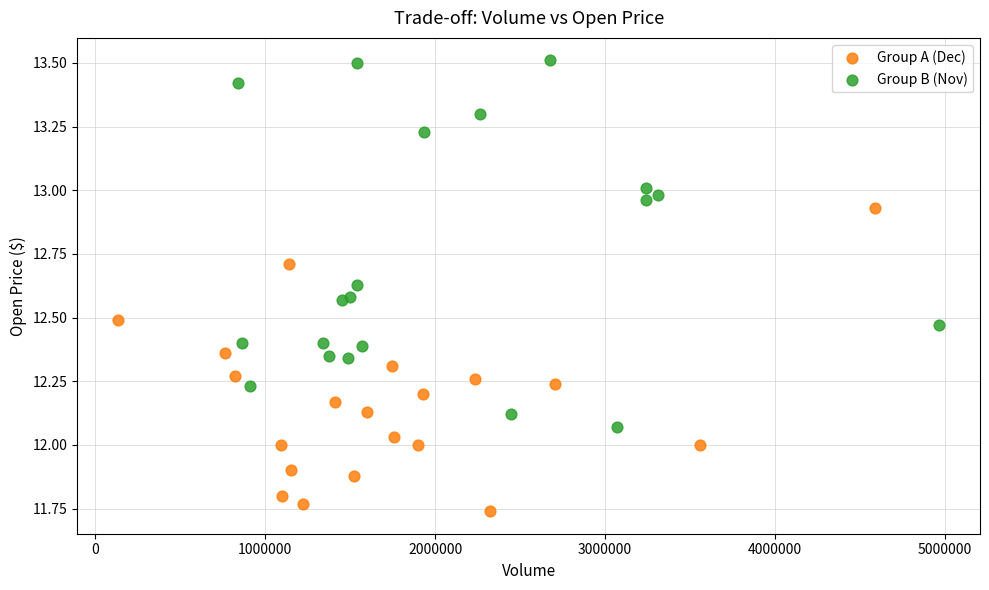

Which series contains the highest Y value?

Group B (Nov)